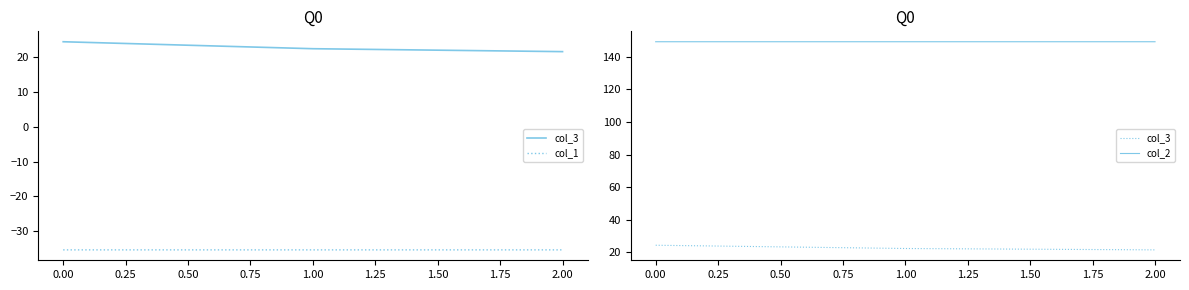

The value of col_1 at 1.00 is -35.4. True or false?

True